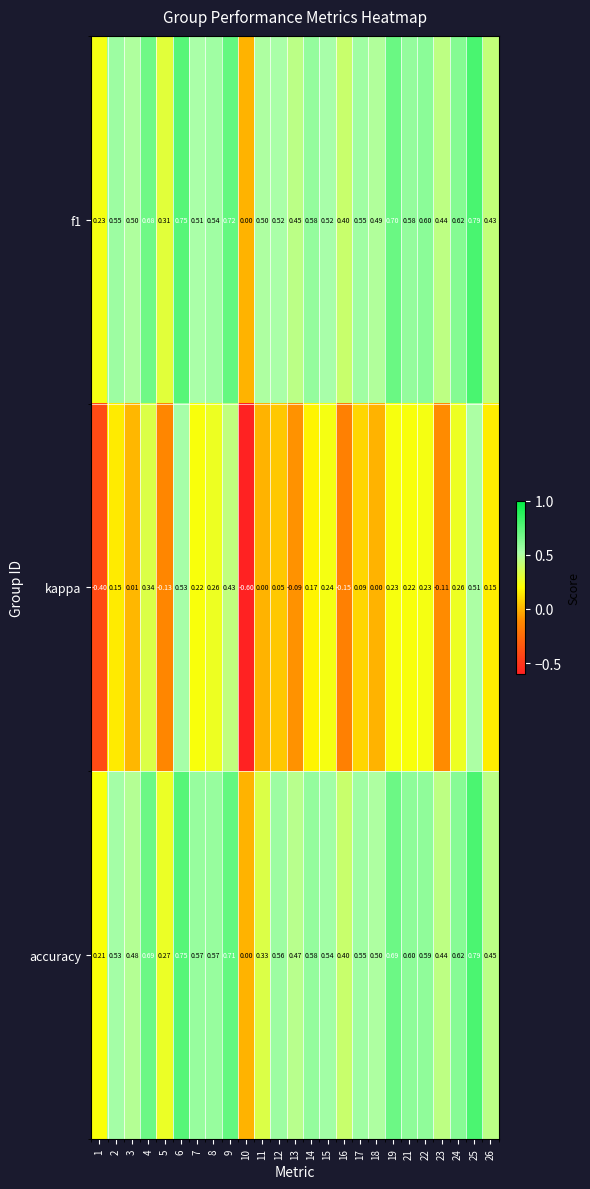

Is the value of kappa at 22 greater than the value of f1 at 23?

No